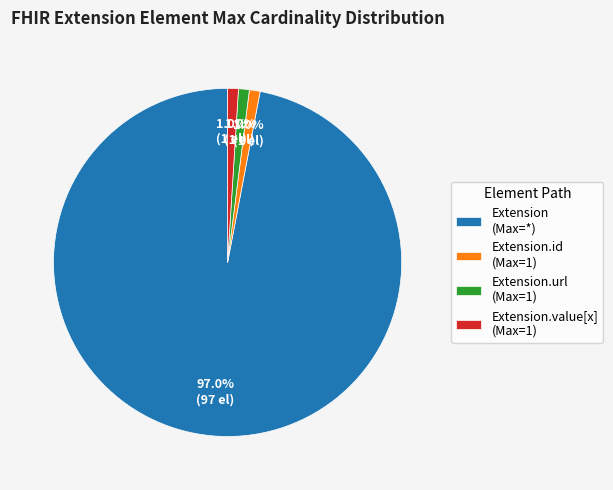

What is the largest slice in the pie chart?

Extension (Max=*)